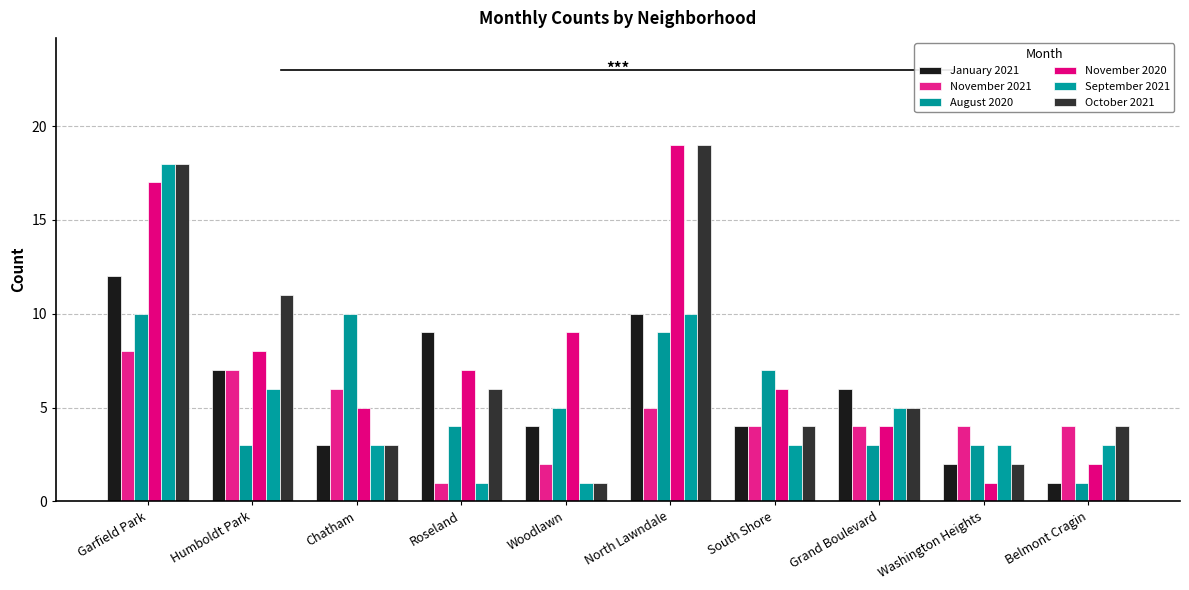

Is it true that November 2021 equals 2 at Woodlawn?

True